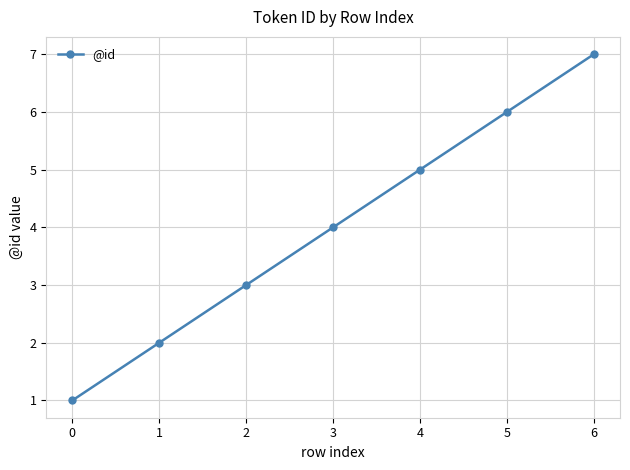

What is the maximum value shown in the chart?

7